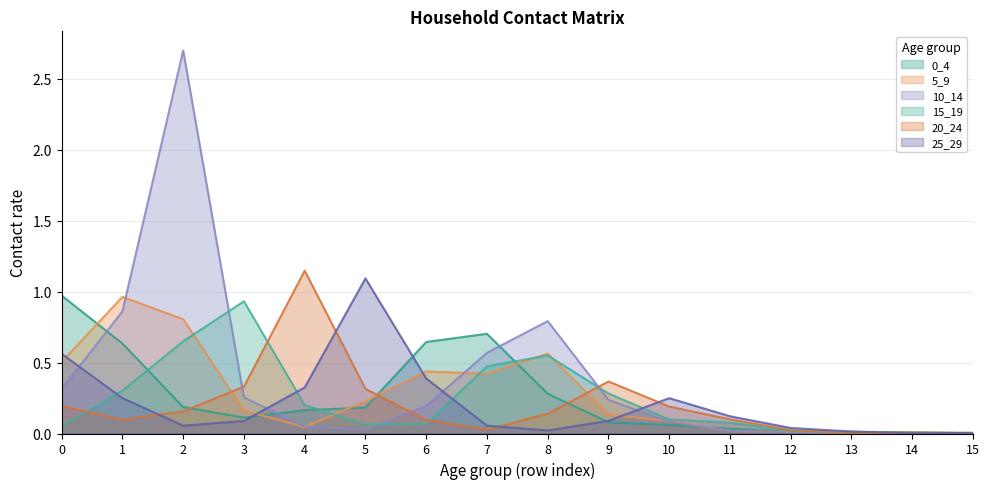

What are all the series names shown in the legend?

0_4, 5_9, 10_14, 15_19, 20_24, 25_29